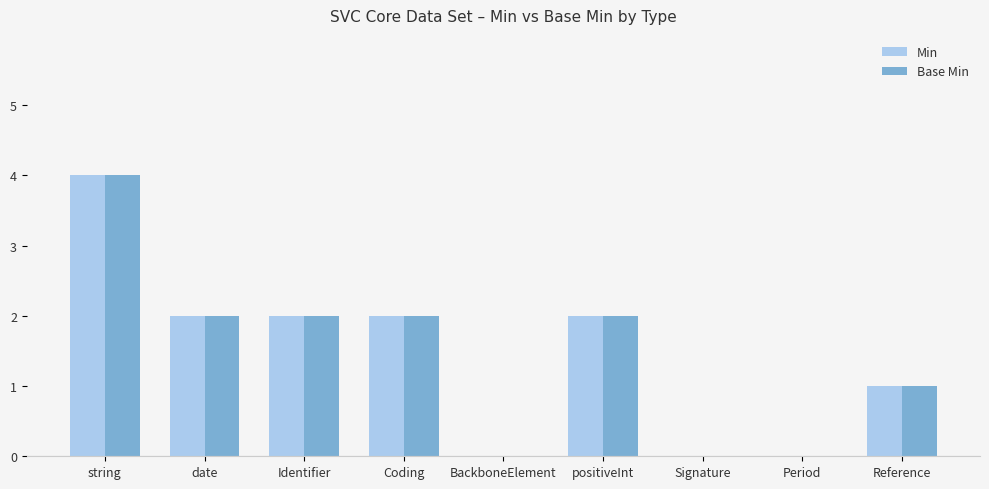

What is the greatest value displayed?

4